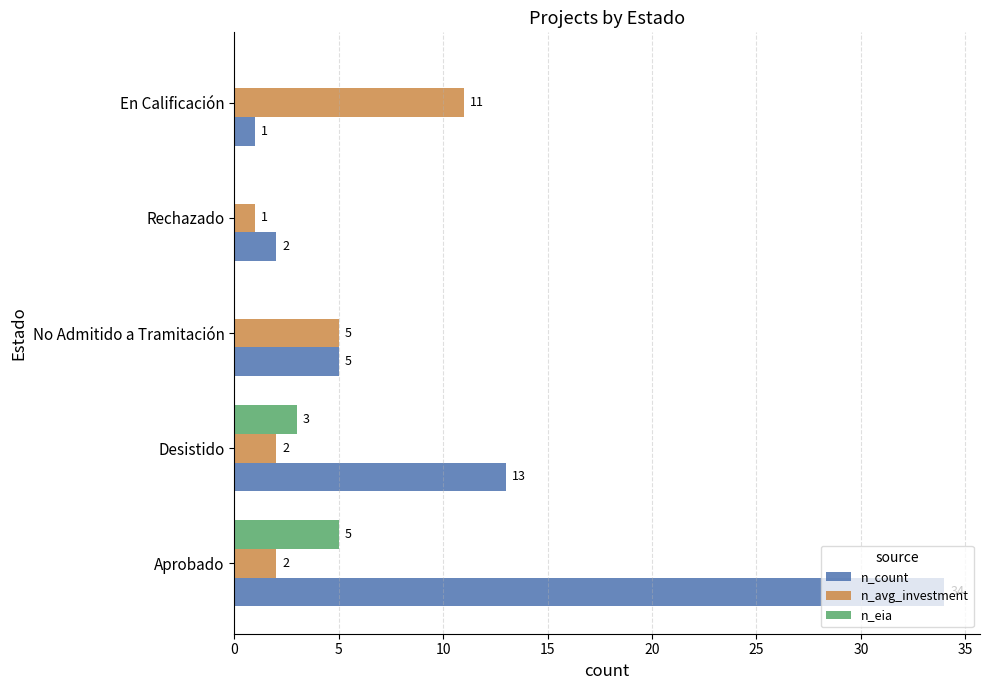

How many n_avg_investment values are between 2 and 5?

3